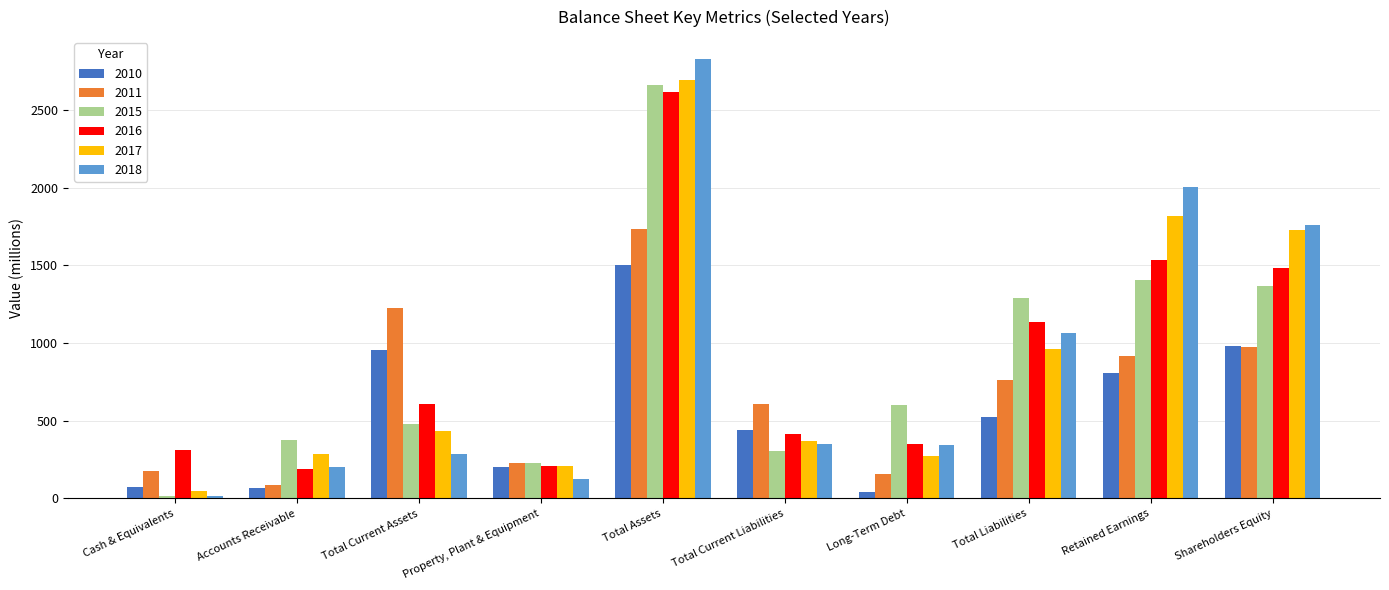

Which label corresponds to the smallest value in the chart?

Cash & Equivalents